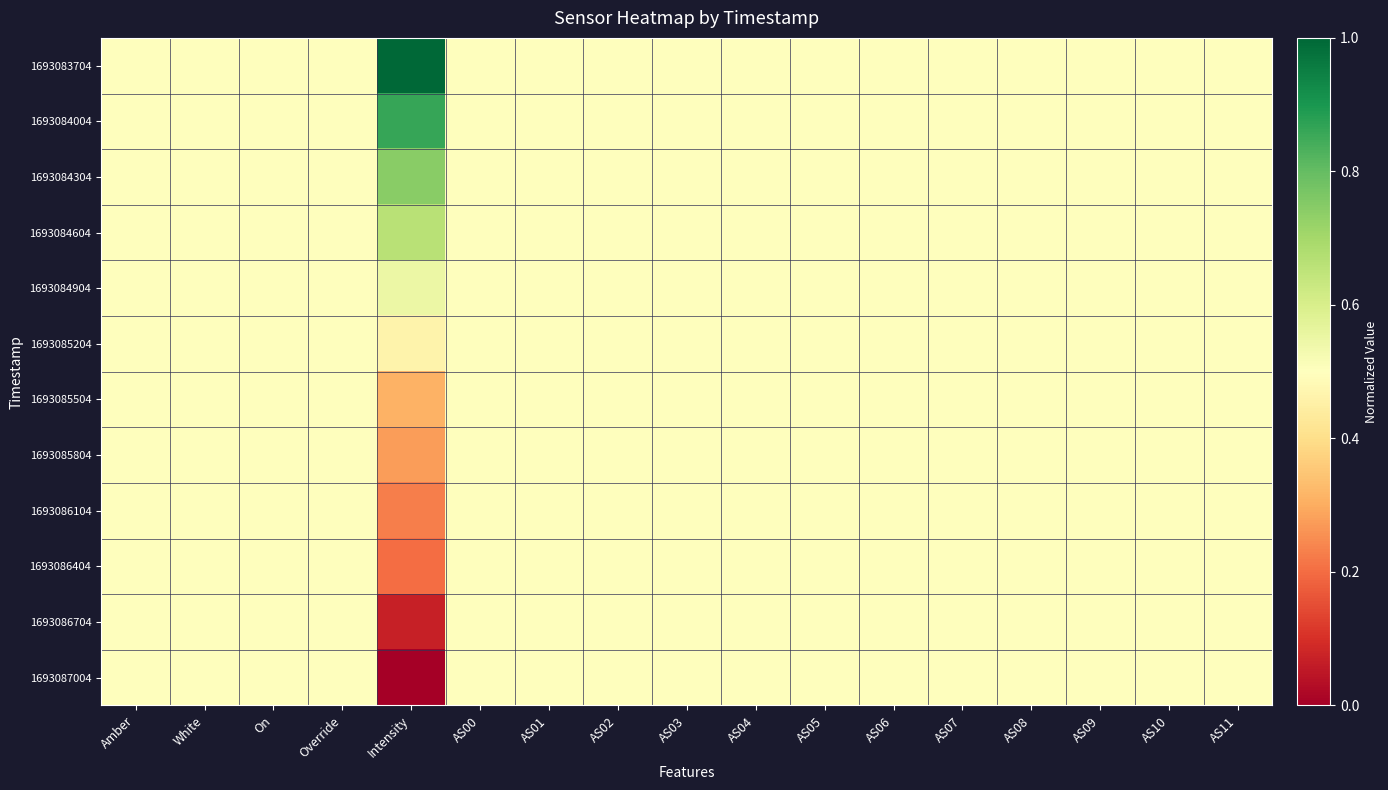

Rank the series by their maximum value, from lowest to highest.

1693085204, 1693085504, 1693085804, 1693086104, 1693086404, 1693086704, 1693087004, 1693084904, 1693084604, 1693084304, 1693084004, 1693083704